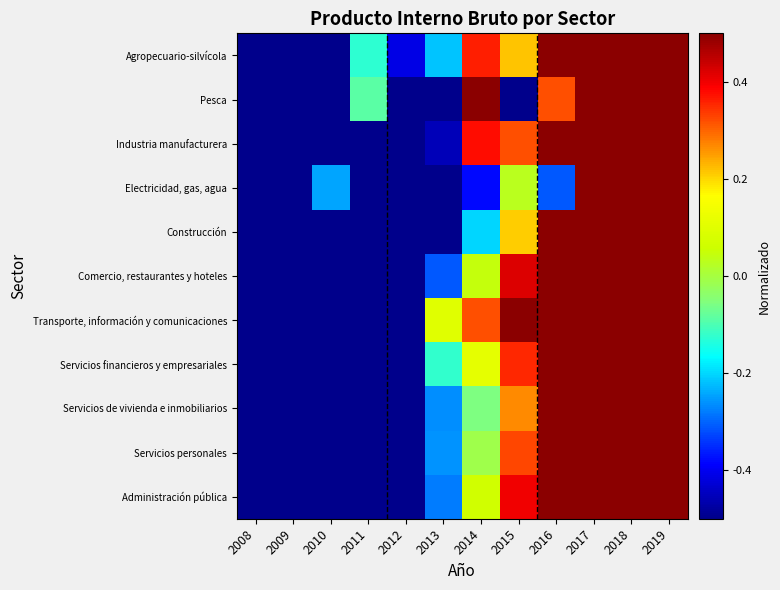

Rank the series by their maximum value, from lowest to highest.

Transporte, información y comunicaciones, Agropecuario-silvícola, Comercio, restaurantes y hoteles, Industria manufacturera, Administración pública, Pesca, Servicios personales, Servicios financieros y empresariales, Servicios de vivienda e inmobiliarios, Electricidad, gas, agua, Construcción